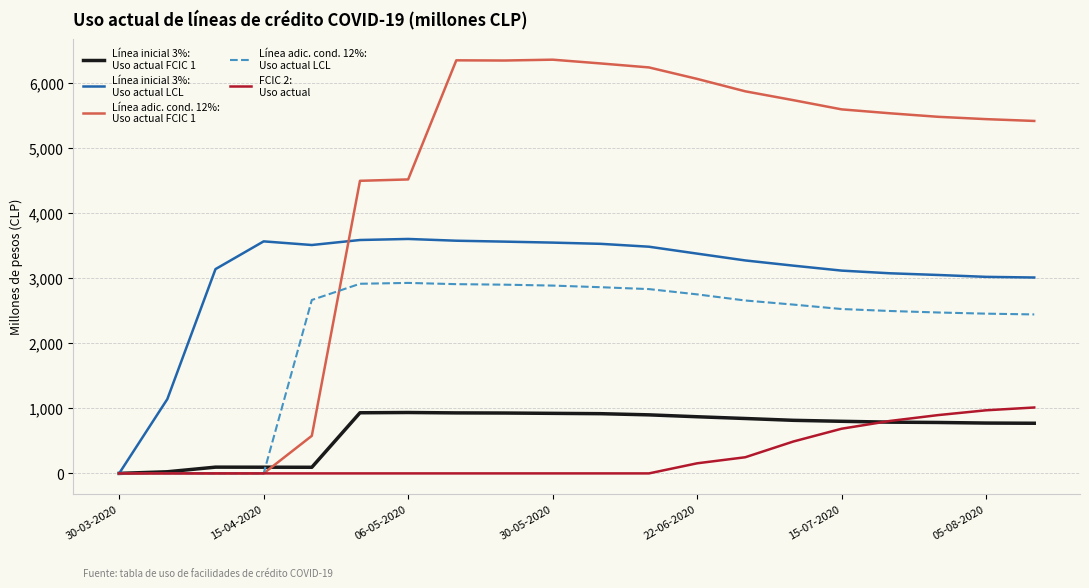

How many distinct data groups are displayed?

5